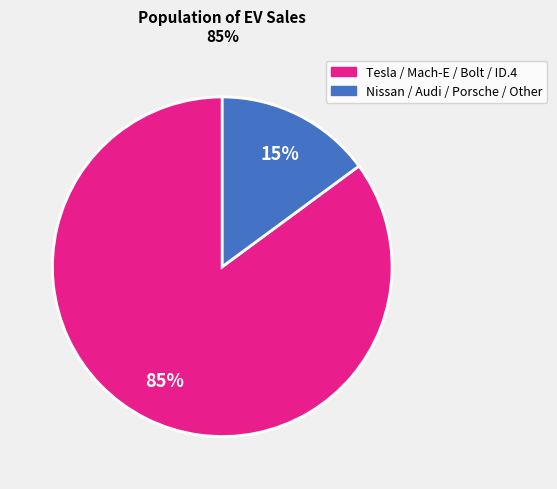

Is there any slice that represents more than half of the pie?

Yes